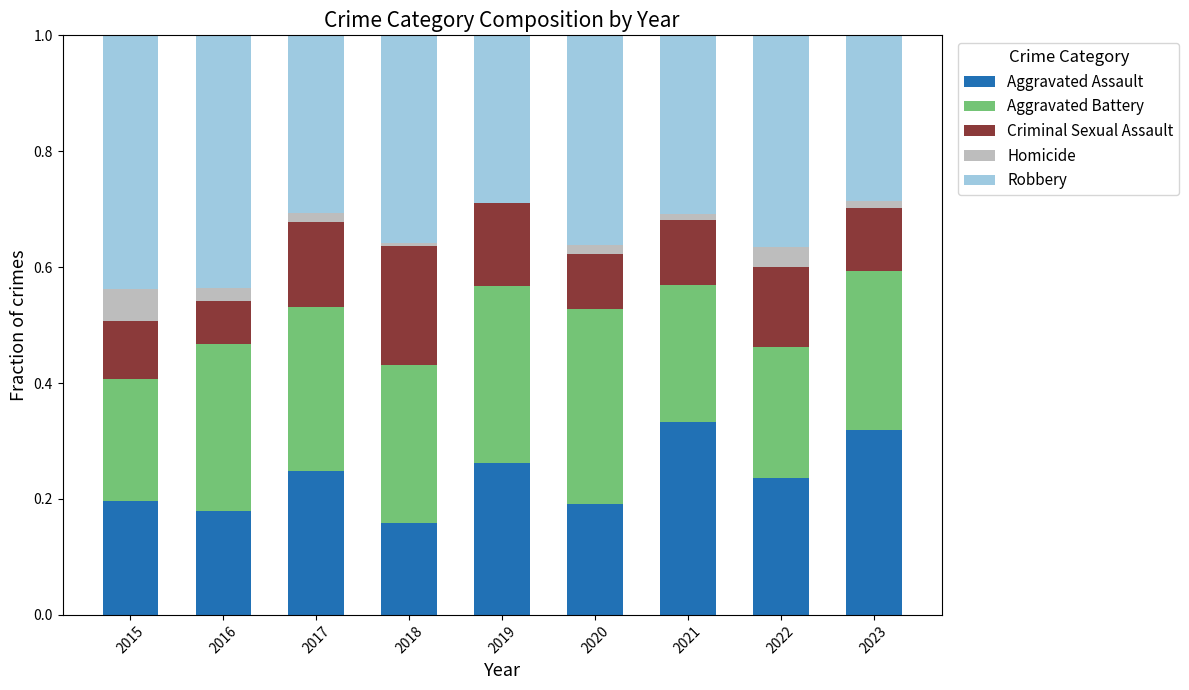

What is the sum of all Aggravated Assault values?

2.1